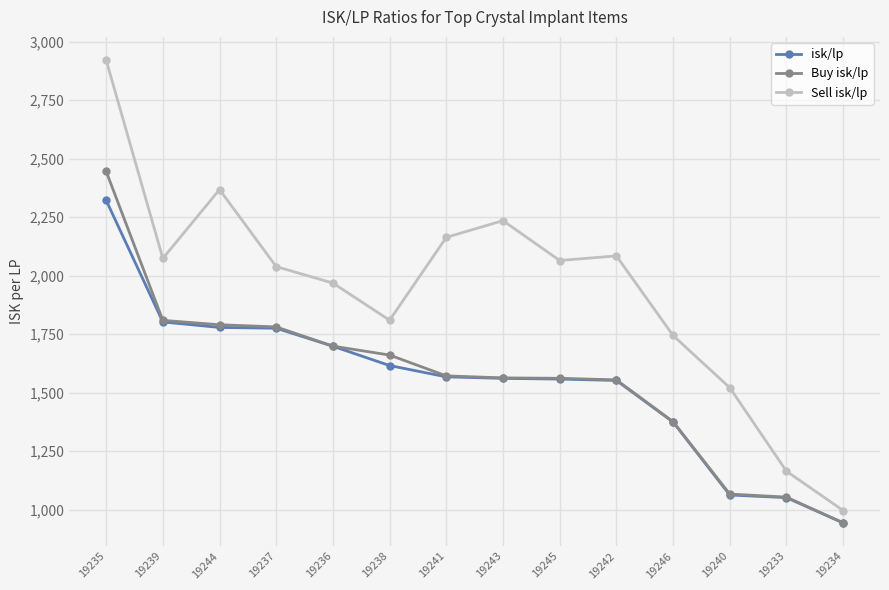

Count the number of data series in this chart.

3